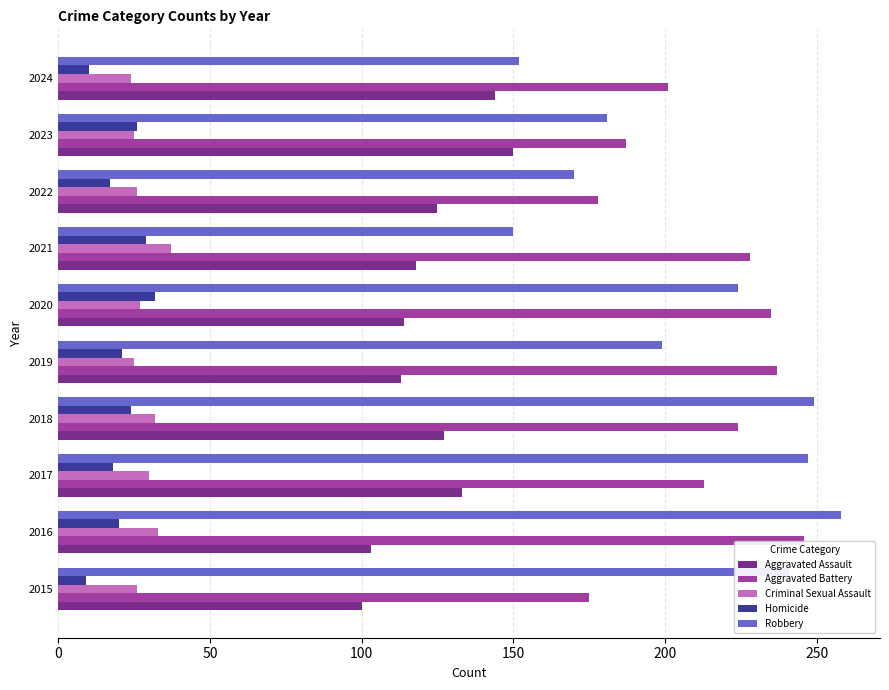

How many data points in Robbery are less than 224?

5